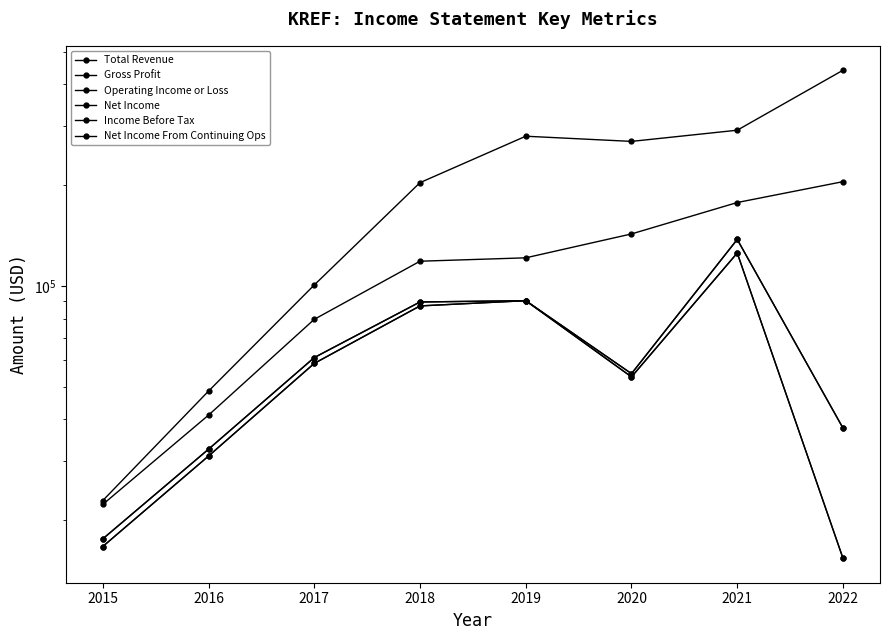

What is the sum of all Net Income From Continuing Ops values?

479000